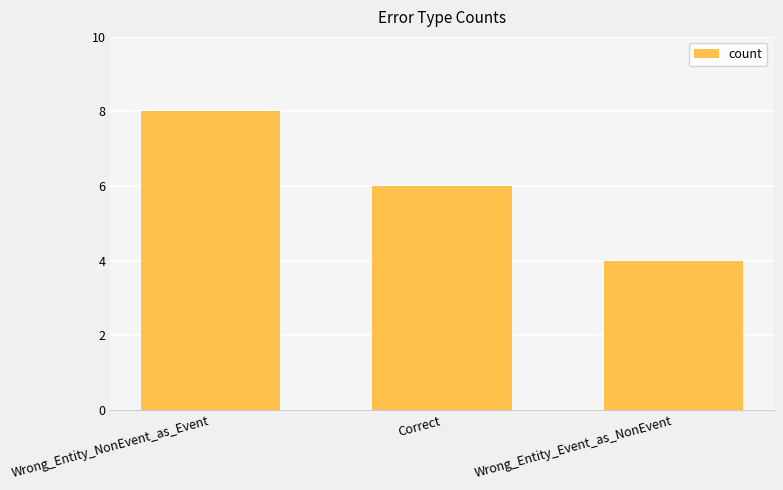

Rank the categories by value from lowest to highest.

Wrong_Entity_Event_as_NonEvent, Correct, Wrong_Entity_NonEvent_as_Event